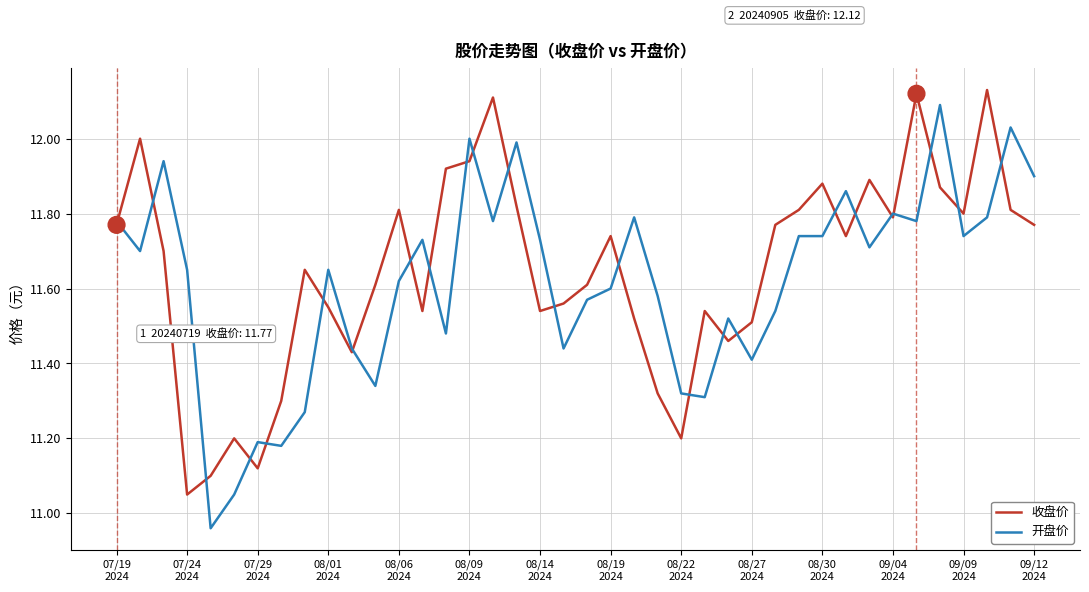

Reading left to right, extract all data points from this chart.

收盘价: 11.8	12.0	11.7	11.1	11.1	11.2	11.1	11.3	11.7	11.6	11.4	11.6	11.8	11.5	11.9	11.9	12.1	11.8	11.5	11.6	11.6	11.7	11.5	11.3	11.2	11.5	11.5	11.5	11.8	11.8	11.9	11.7	11.9	11.8	12.1	11.9	11.8	12.1	11.8	11.8
开盘价: 11.8	11.7	11.9	11.7	11.0	11.1	11.2	11.2	11.3	11.7	11.4	11.3	11.6	11.7	11.5	12.0	11.8	12.0	11.7	11.4	11.6	11.6	11.8	11.6	11.3	11.3	11.5	11.4	11.5	11.7	11.7	11.9	11.7	11.8	11.8	12.1	11.7	11.8	12.0	11.9